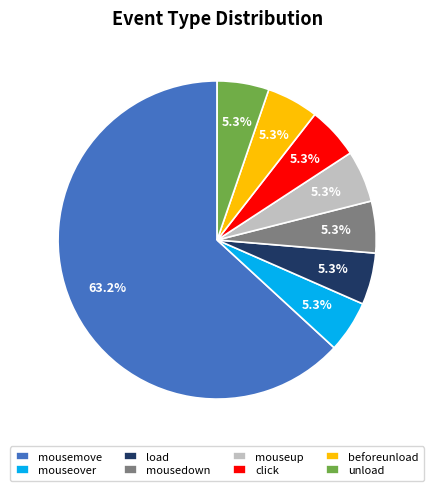

To the nearest percent, what is the average slice percentage?

12%